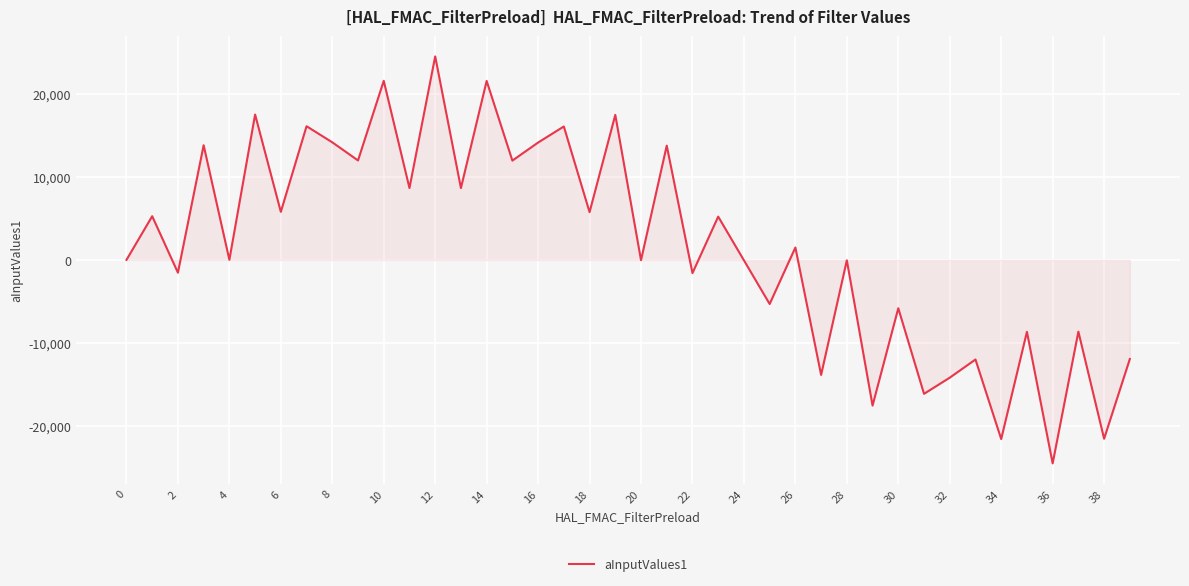

What is the smallest value displayed?

-24576